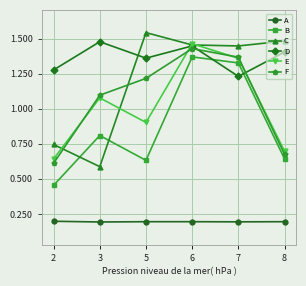

Which series has the widest spread of values?

C